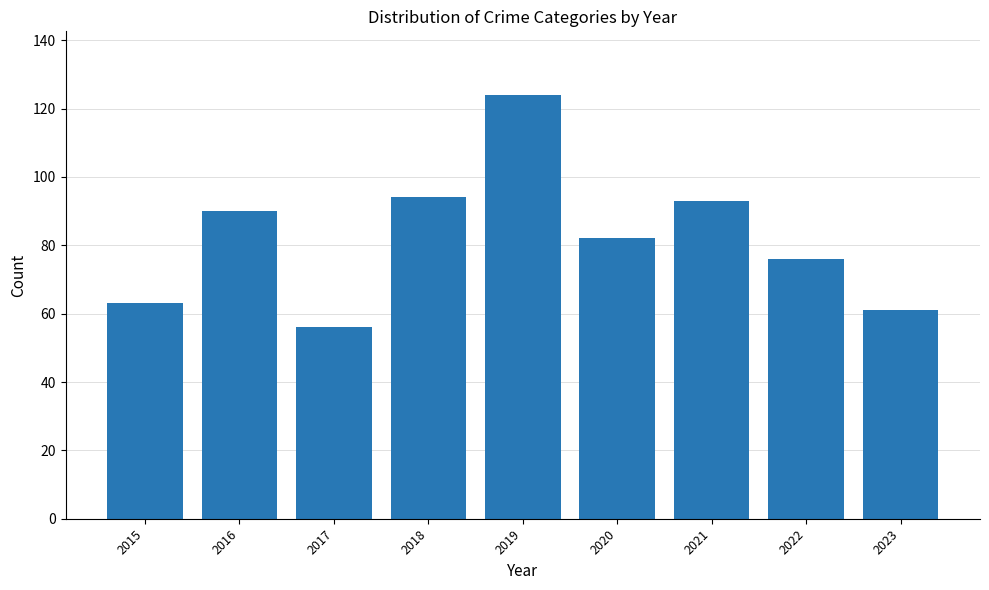

Is it true that the value at 2022 is 76?

True